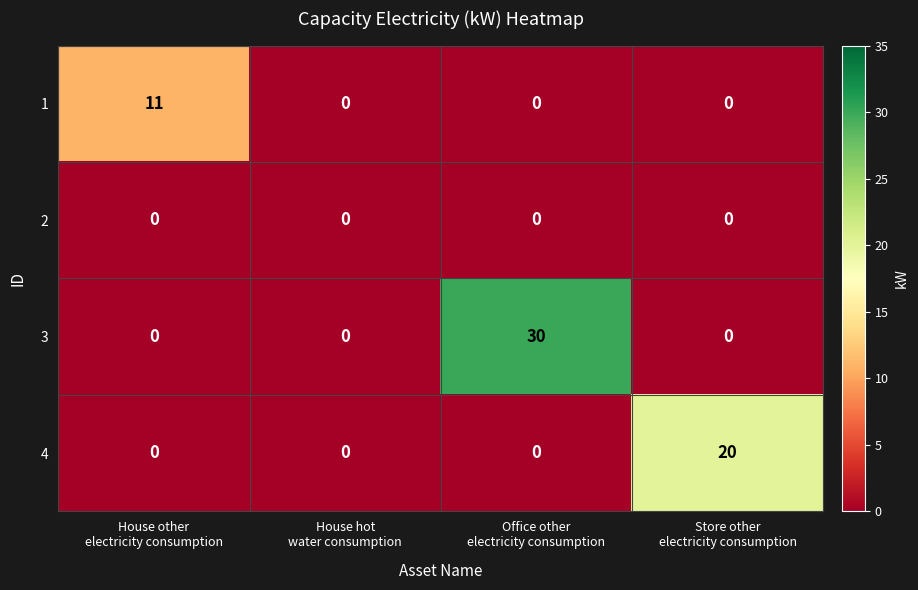

Which series changed the most between House other
electricity consumption and Office other
electricity consumption?

3